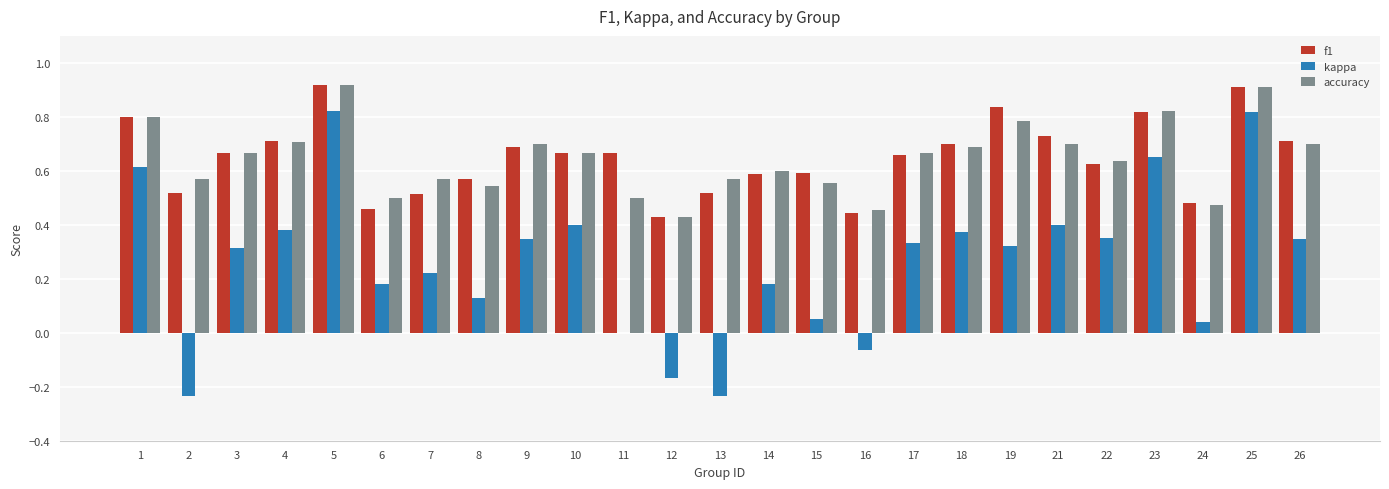

Count the number of categories in the chart.

25